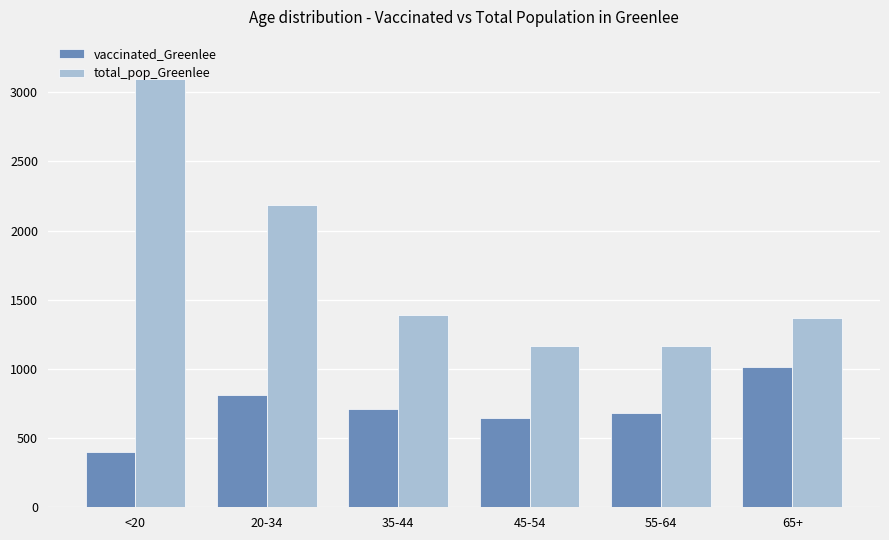

Which category has the lowest value in the vaccinated_Greenlee series?

<20